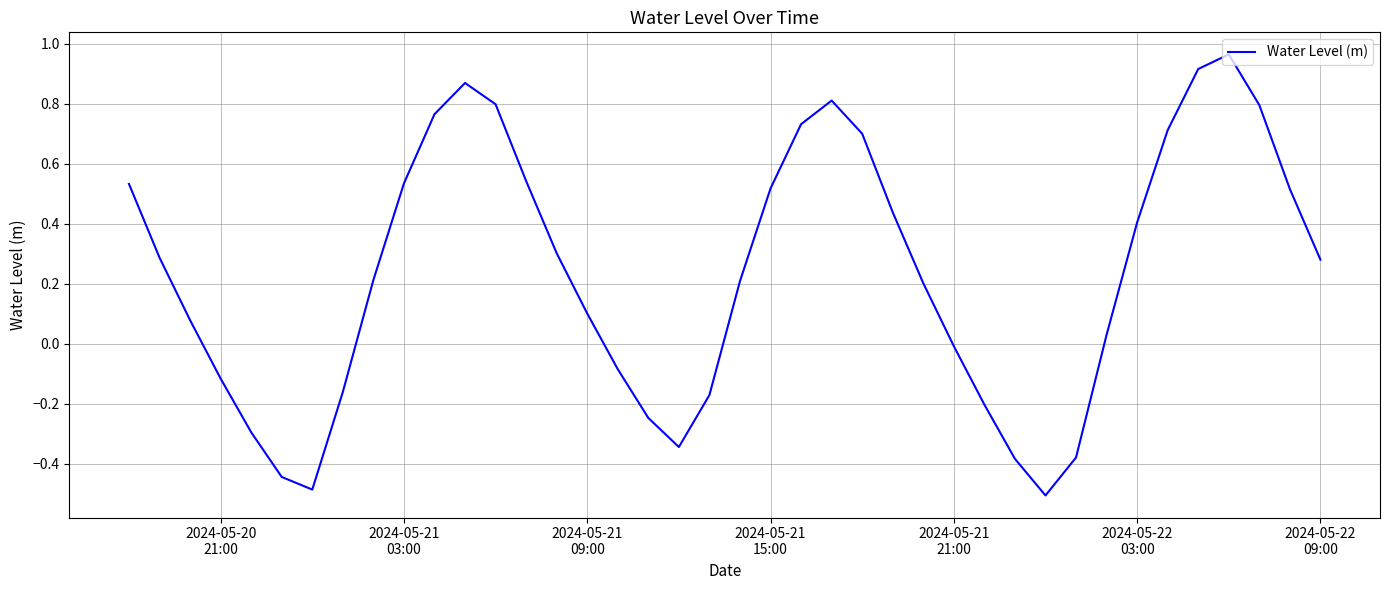

What is the minimum value shown in the chart?

-0.5